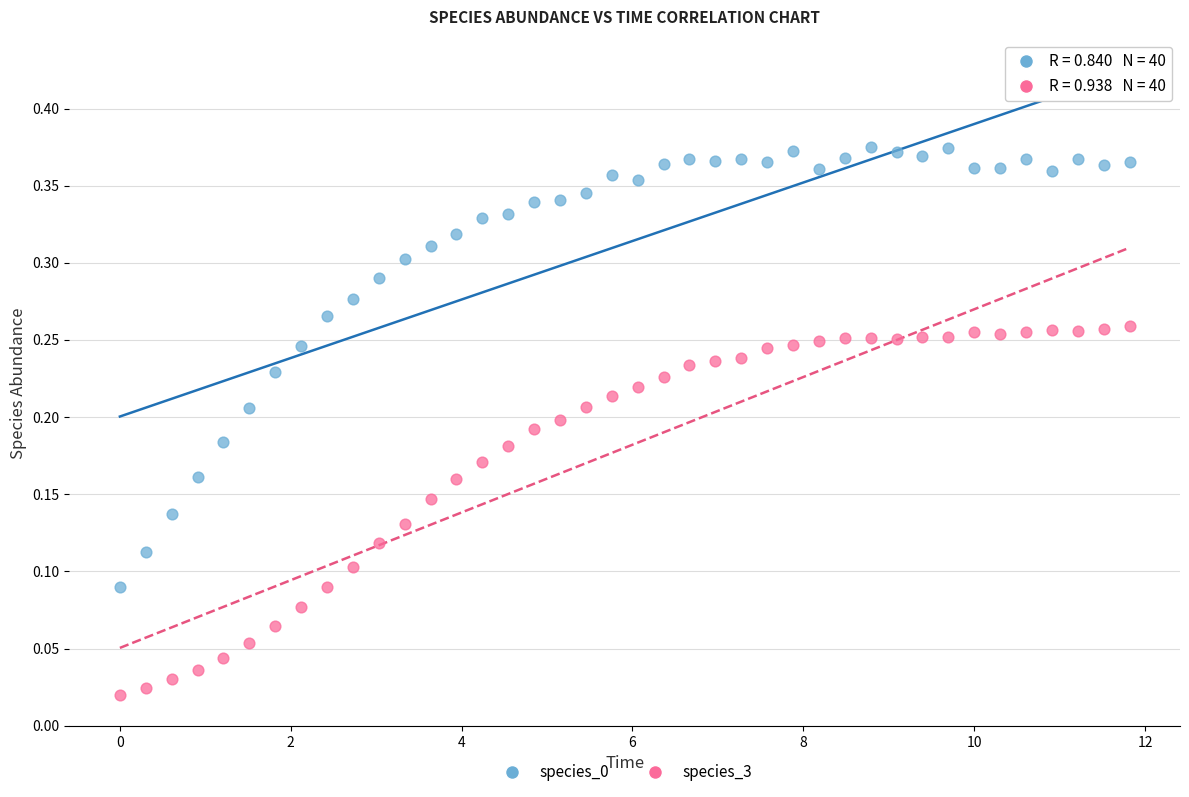

Which series contains the lowest Y value?

species_3